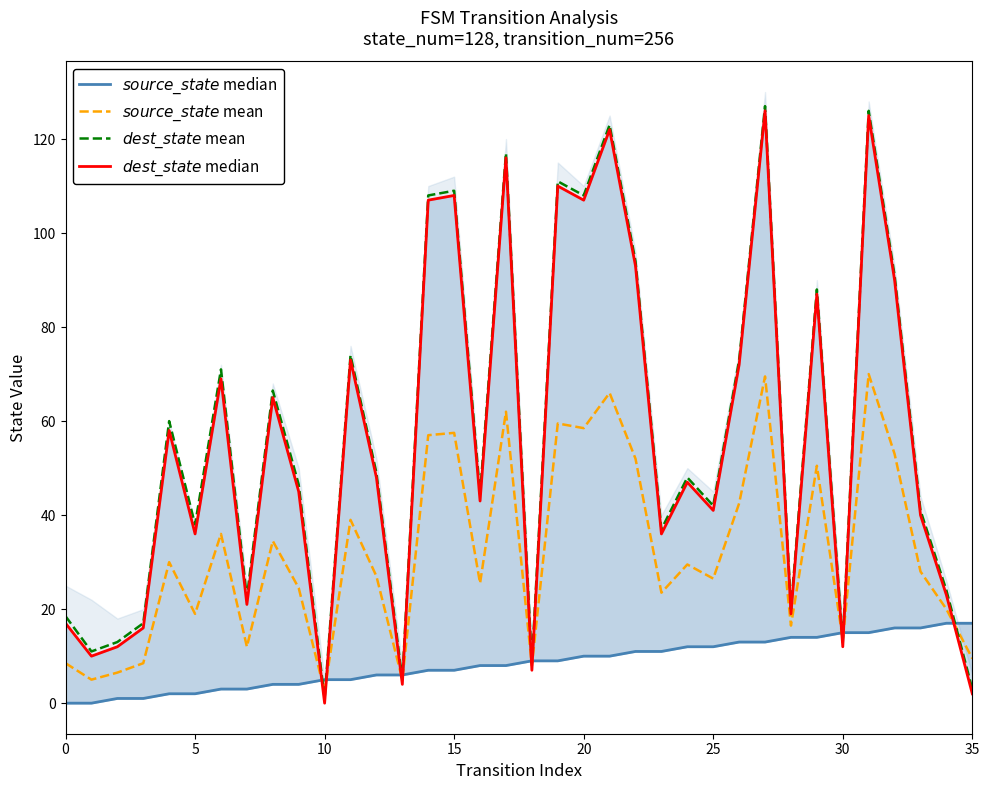

Which series has the largest range (max minus min)?

$dest\_state$ mean